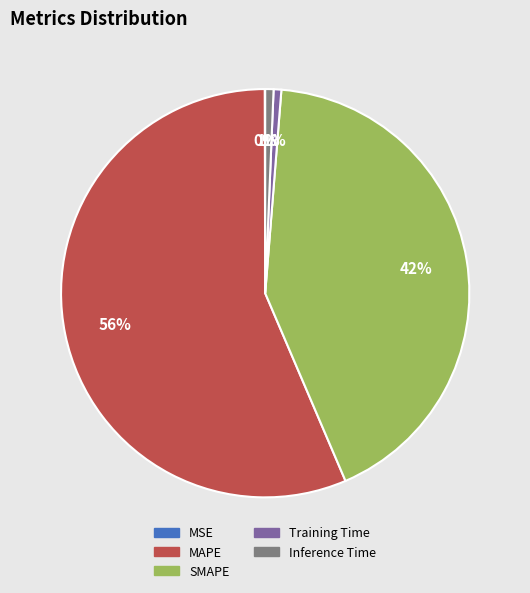

Is it true that MAPE is 56% of the pie?

True